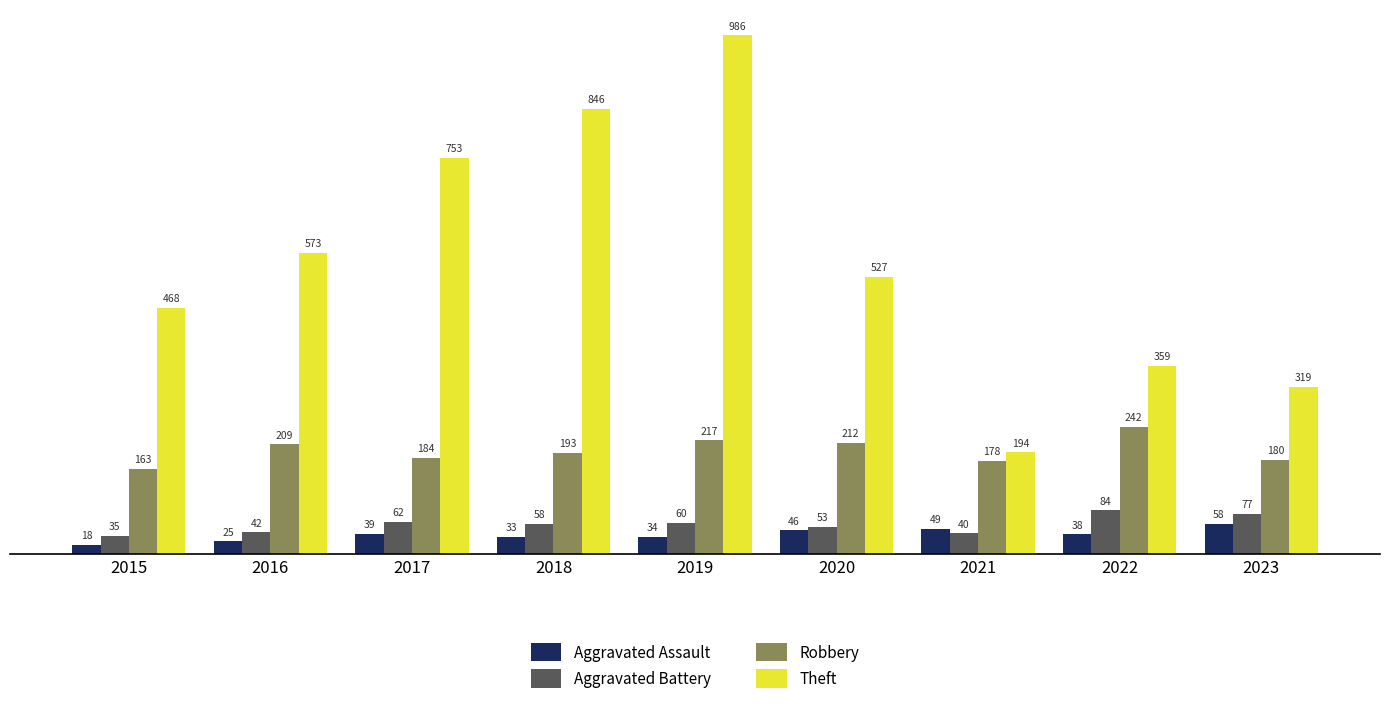

What is the sum of the Robbery values at 2016 and 2015?

372